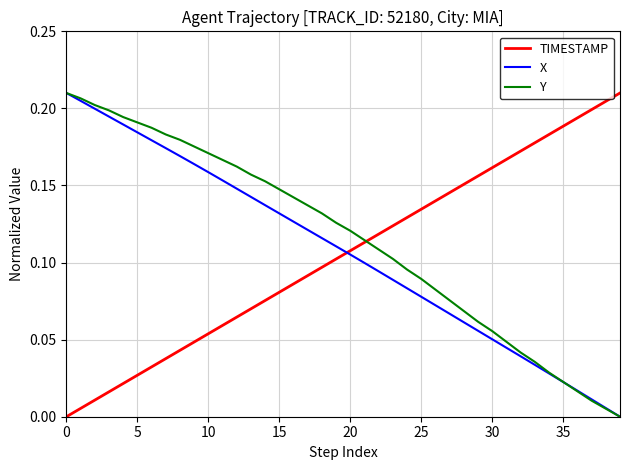

After their last crossing, which series has the higher values: X or TIMESTAMP?

TIMESTAMP